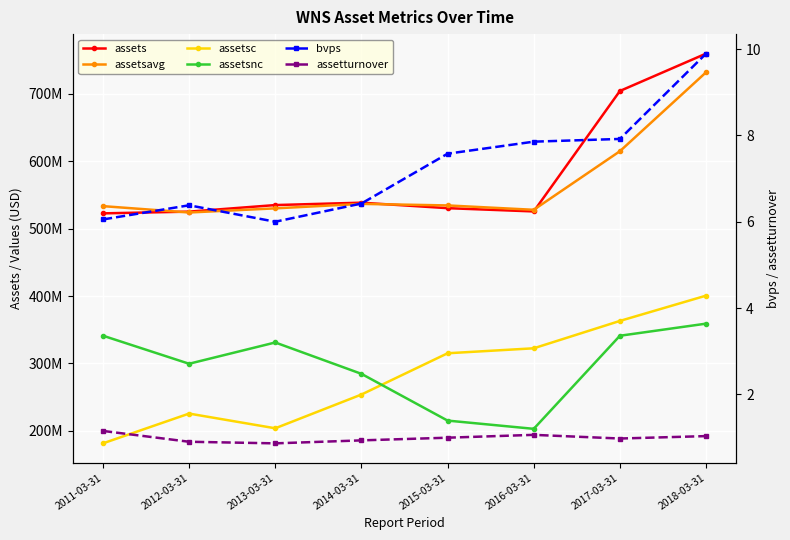

What is the difference between the assetsavg values at 2011-03-31 and 2018-03-31?

198536000.0